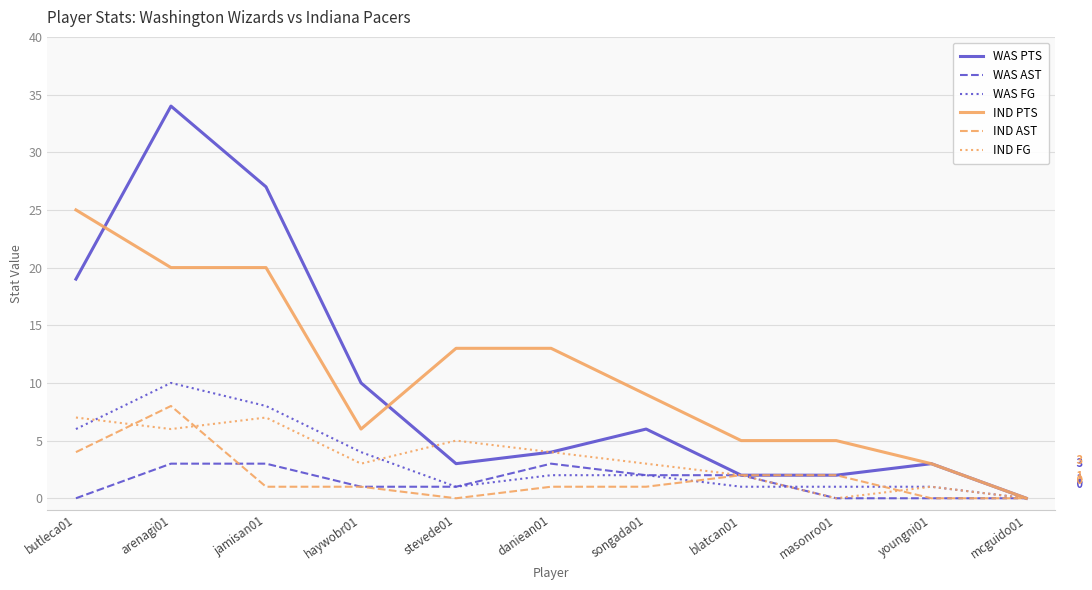

Which category has the highest value across all series?

arenagi01